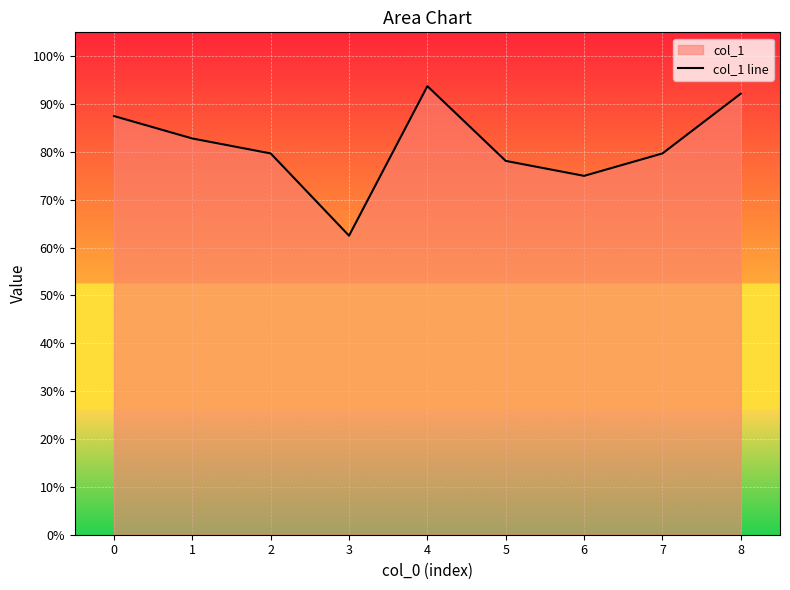

What is the value of the 7th point from the left?

0.8